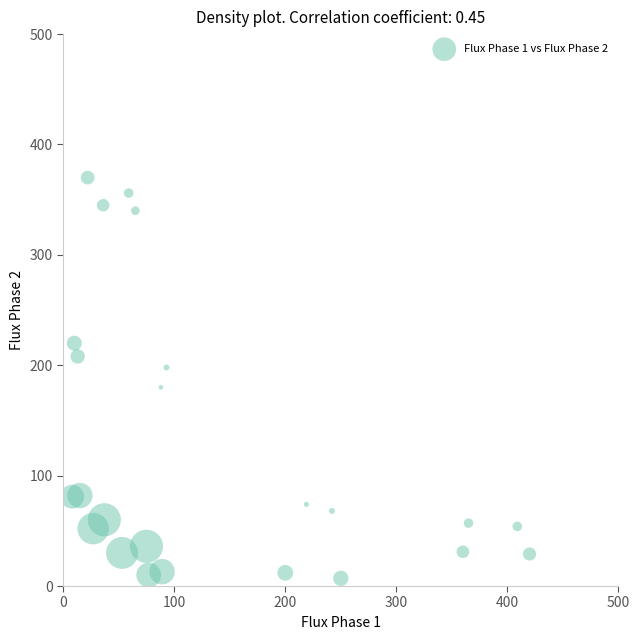

What is the range of Y values (max minus min)?

363